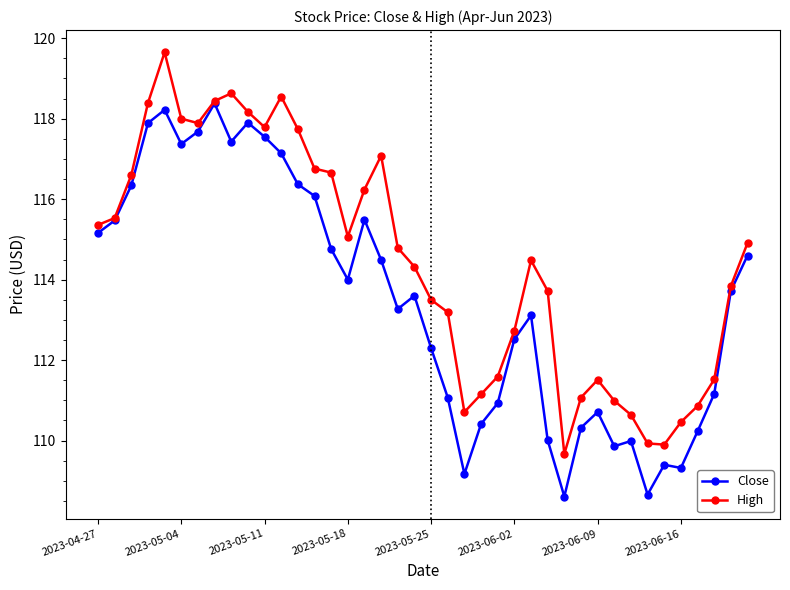

In Close, how many points are lower than both neighbors (excluding endpoints)?

9